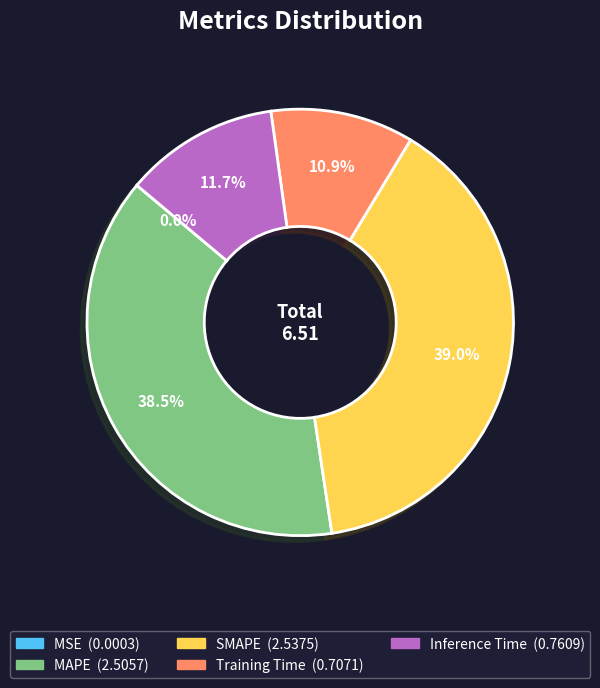

To the nearest percent, what is the average slice percentage?

20%